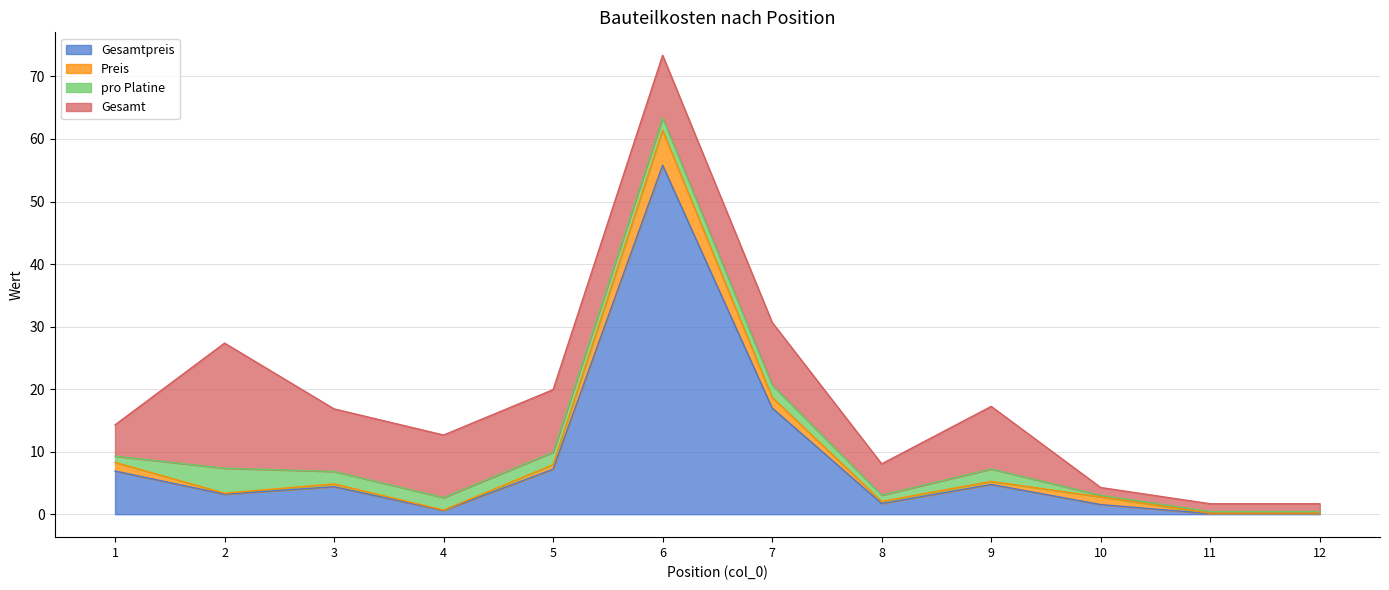

What are all the series names shown in the legend?

Gesamtpreis, Preis, pro Platine, Gesamt